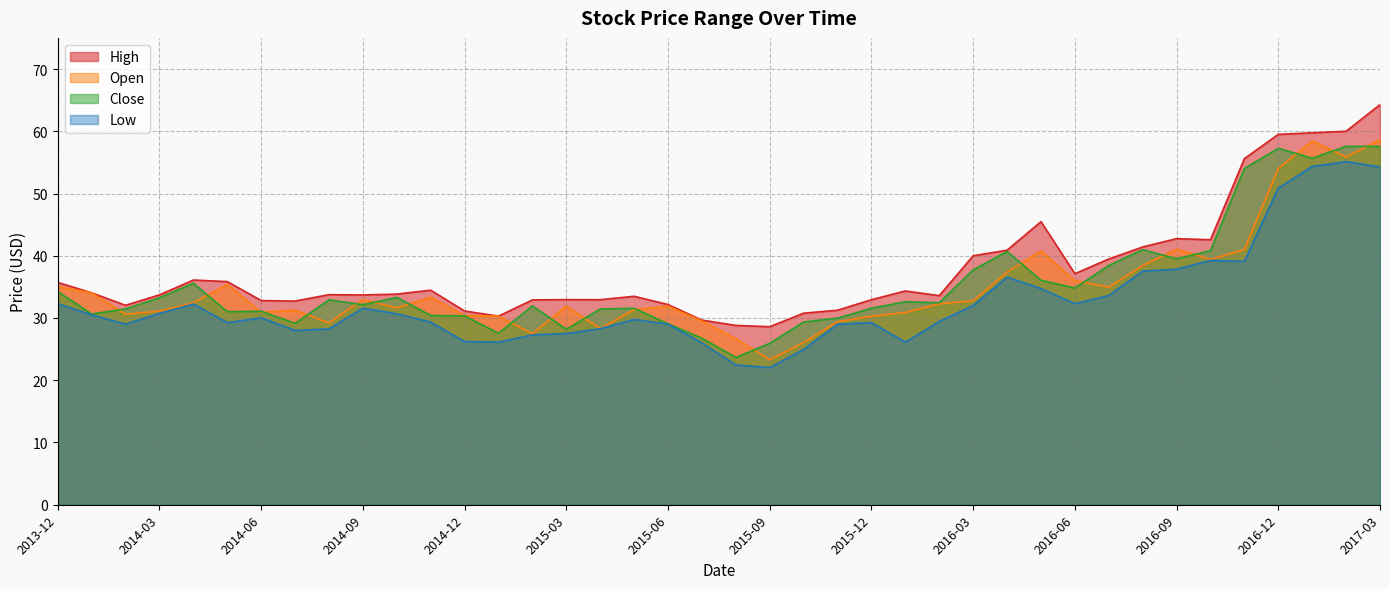

Does the chart have visible grid lines?

Yes